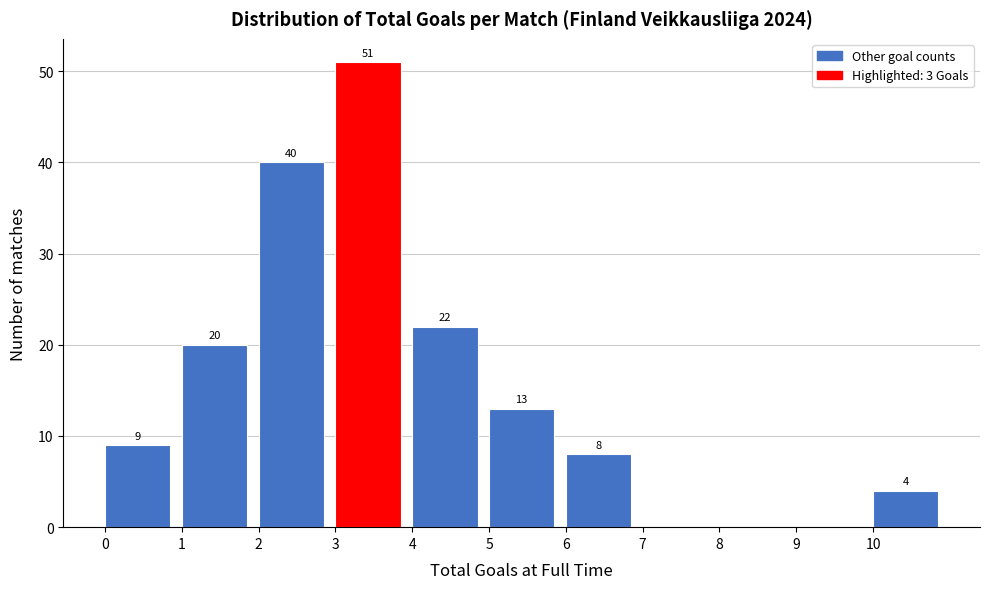

Over which range of the x-axis is the bar tallest?

3 to 4